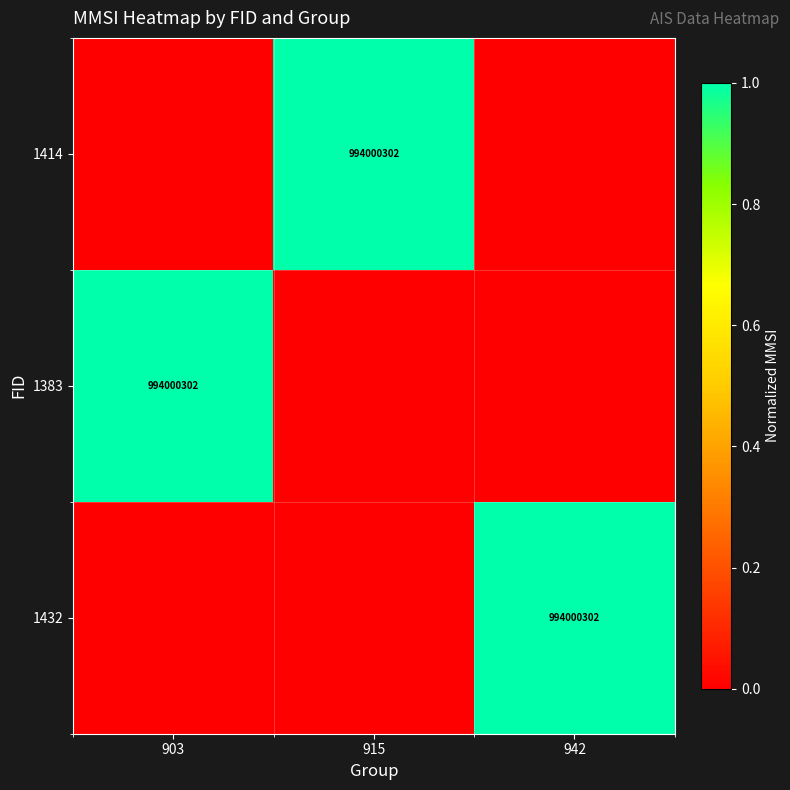

True or false: 1432 has a value of 561557371 at 942.

False